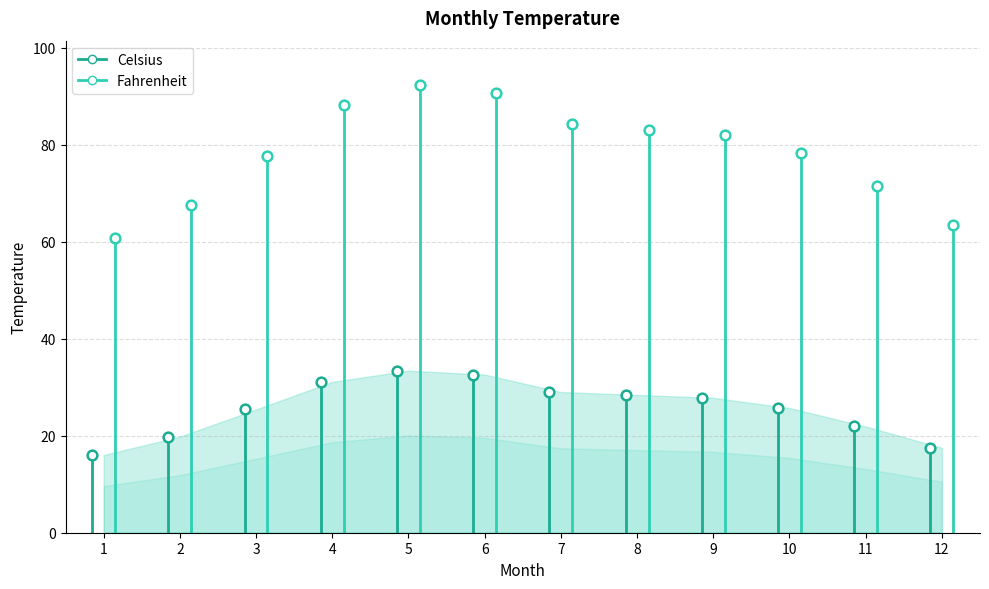

List the series in order of their peak value, highest first.

Fahrenheit, Celsius